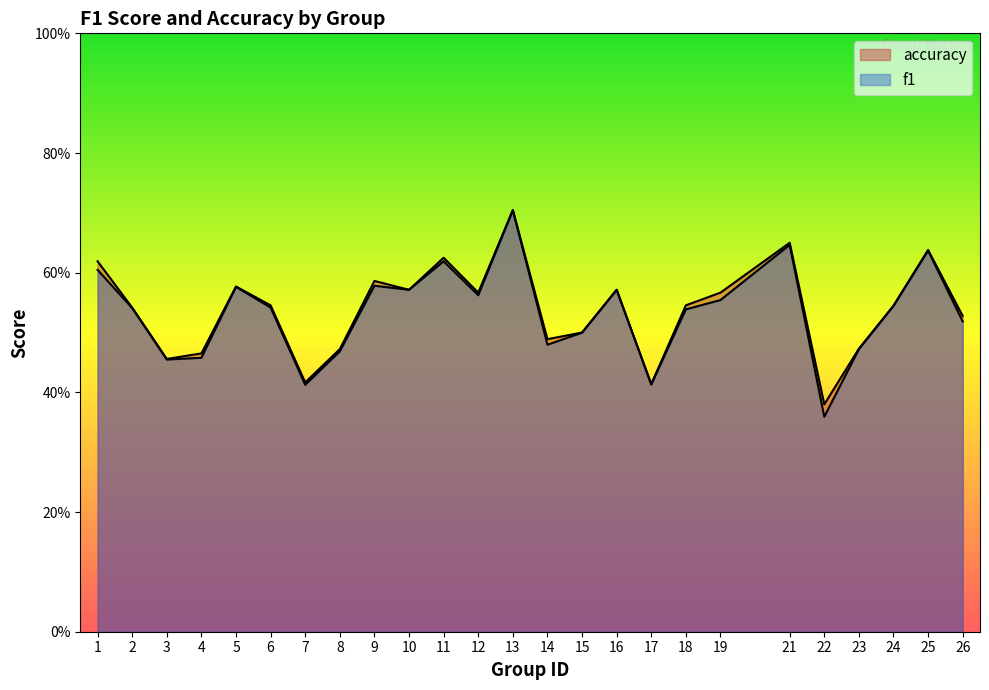

True or false: f1 has a value of 0.5 at 8.

True